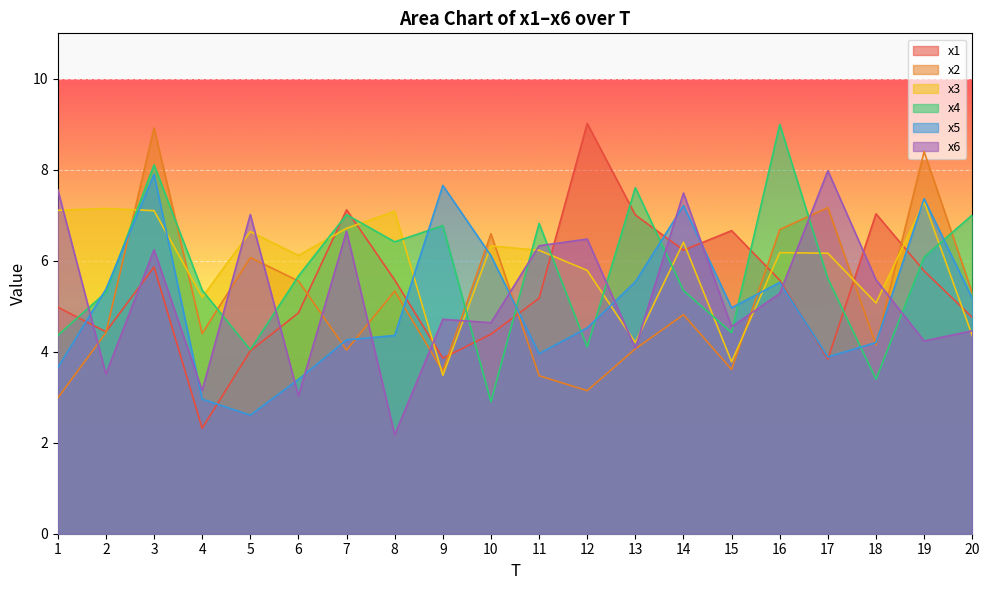

What are all the series names shown in the legend?

x1, x2, x3, x4, x5, x6